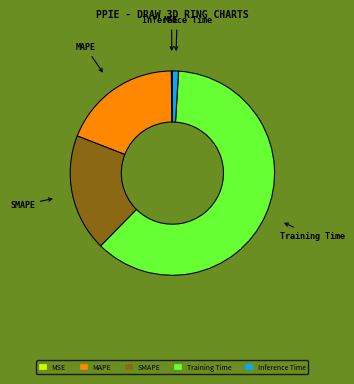

True or false: MAPE accounts for 32% of the total.

False